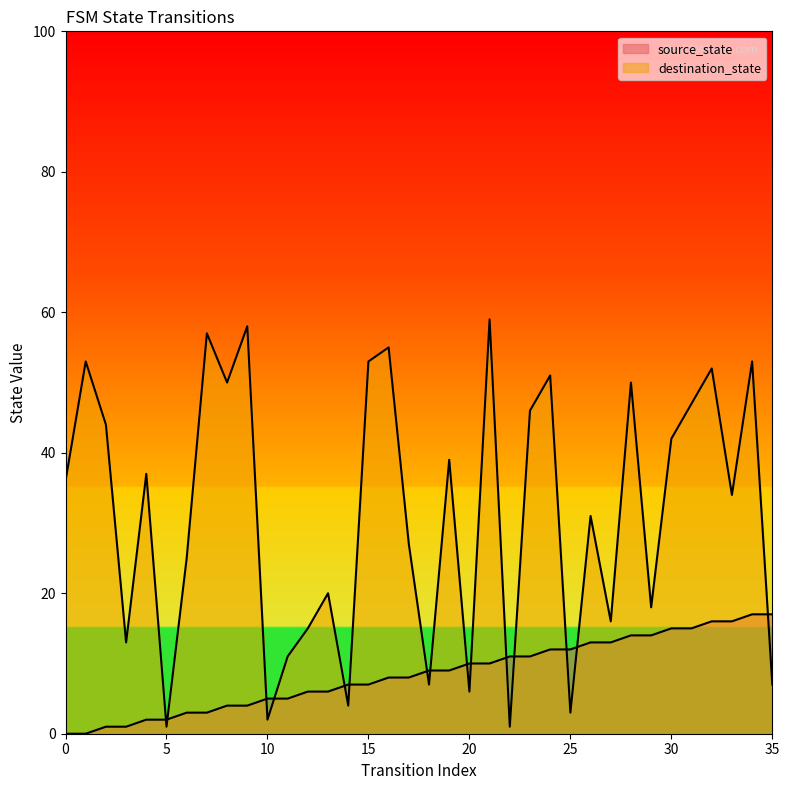

What is the difference between the second highest and minimum values in the source_state series?

17